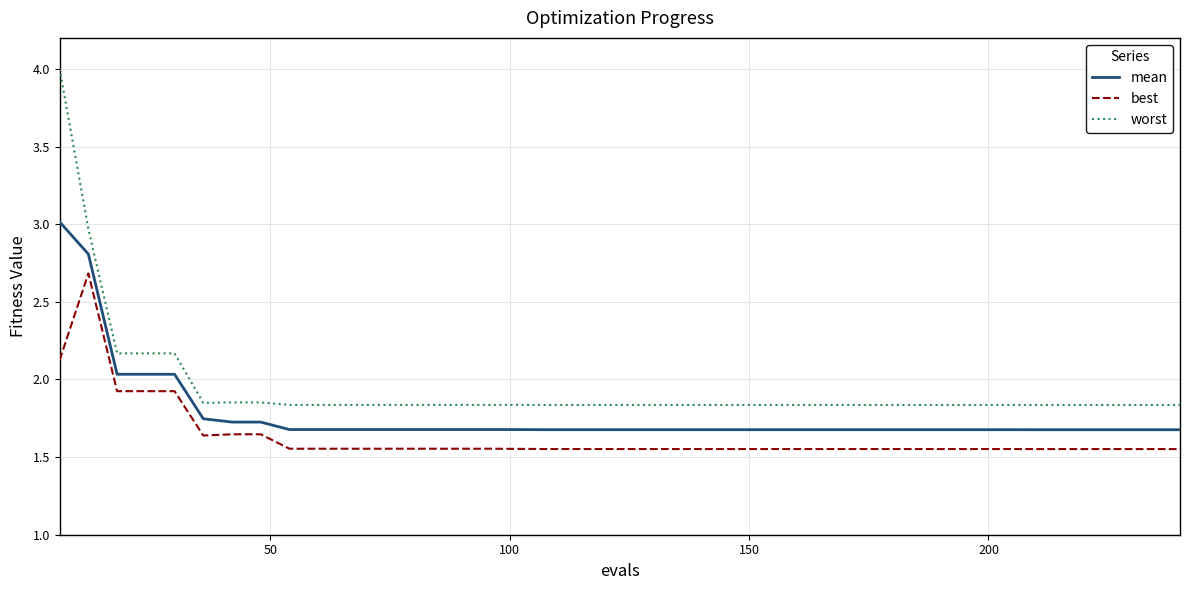

True or false: mean and worst cross at least once.

False